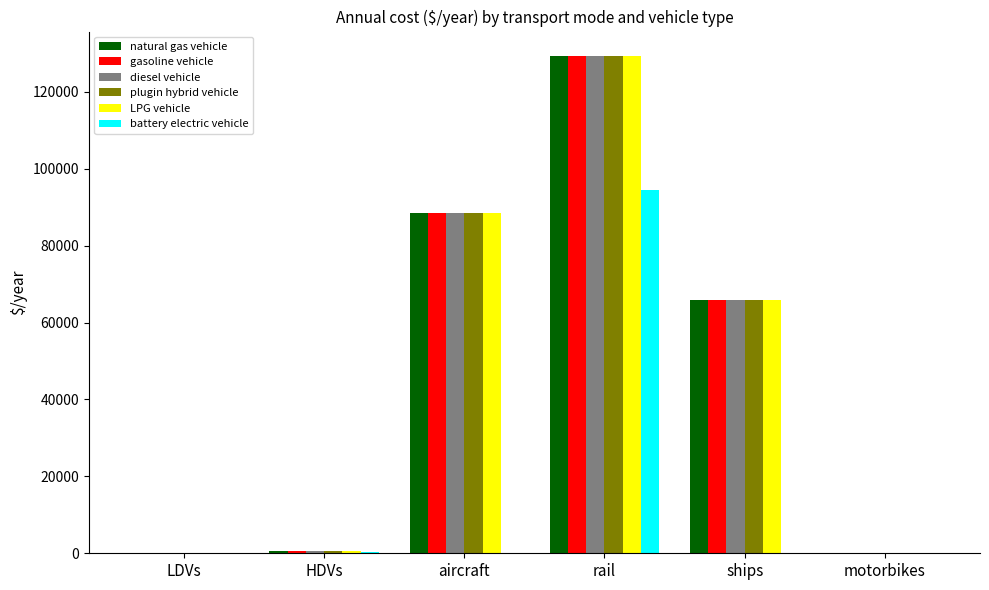

How many groups of bars are there?

6